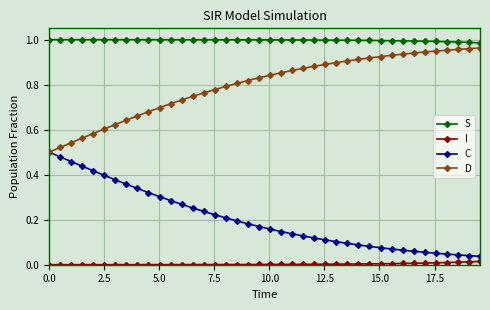

Rank the series by their average value, from lowest to highest.

I, C, D, S